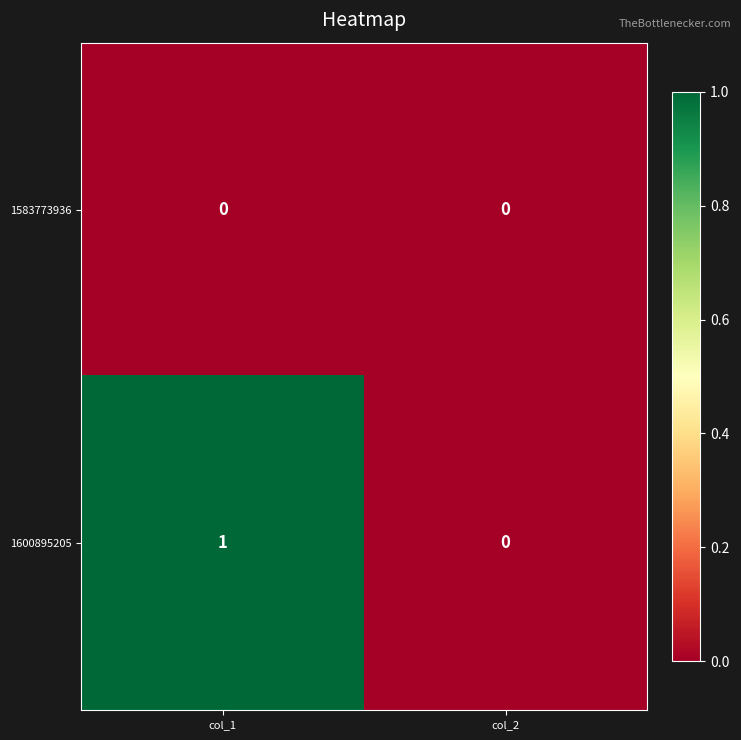

Which category has the lowest value in the 1600895205 series?

col_2